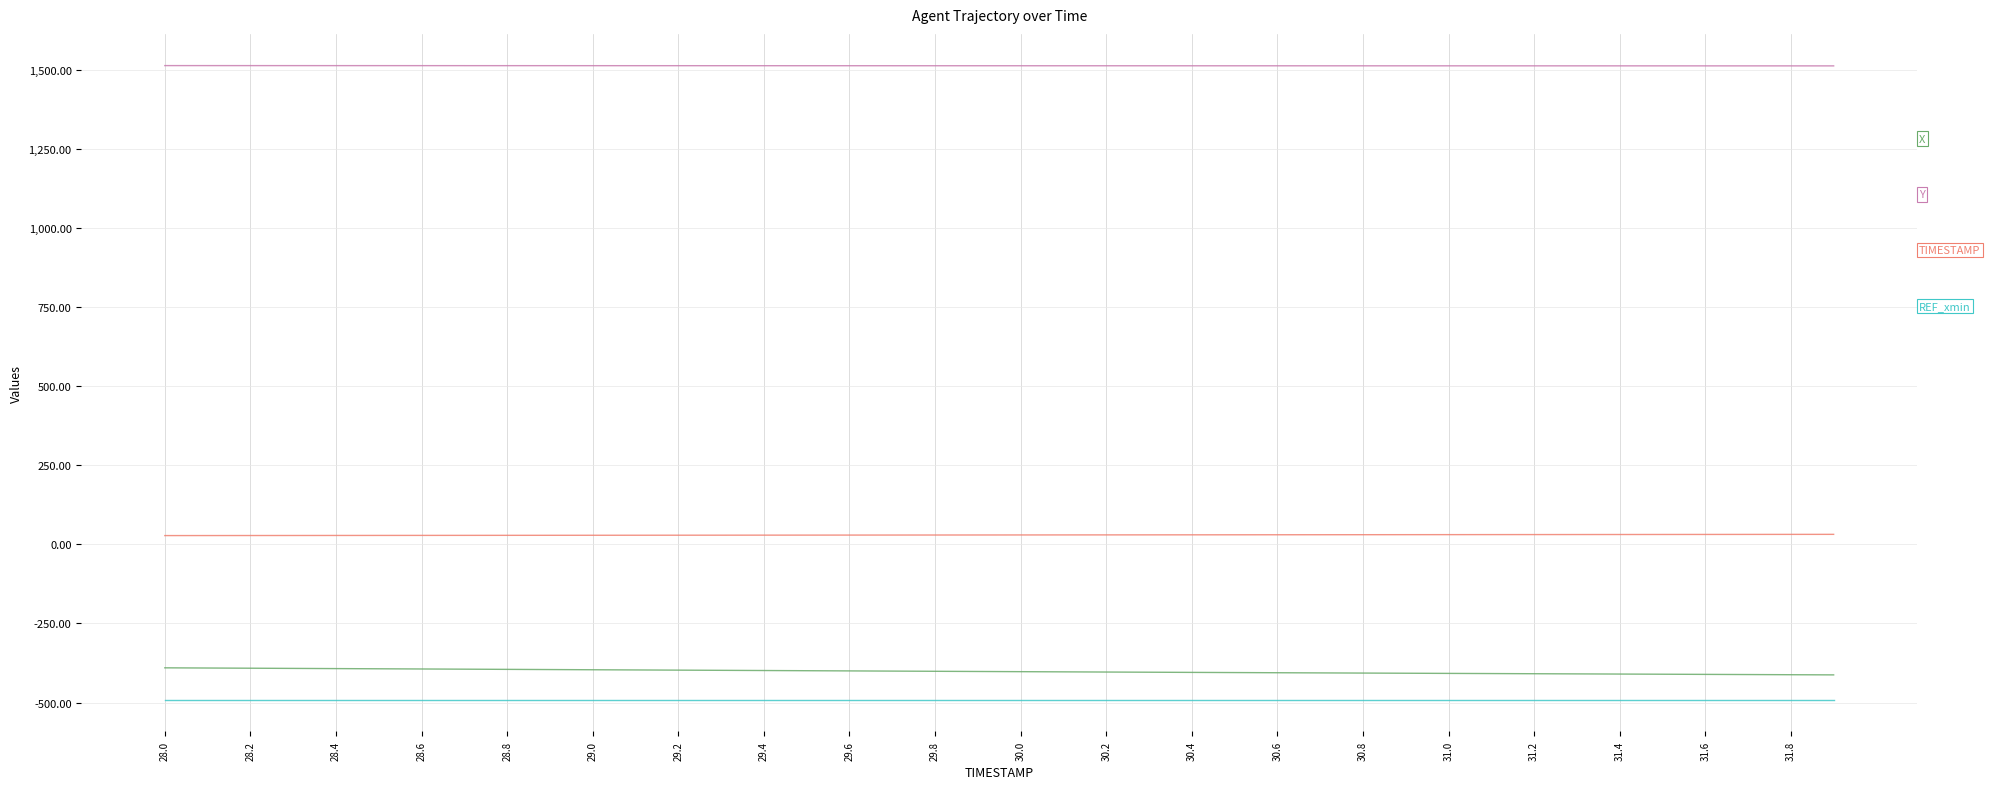

What is the smallest value displayed?

-491.2